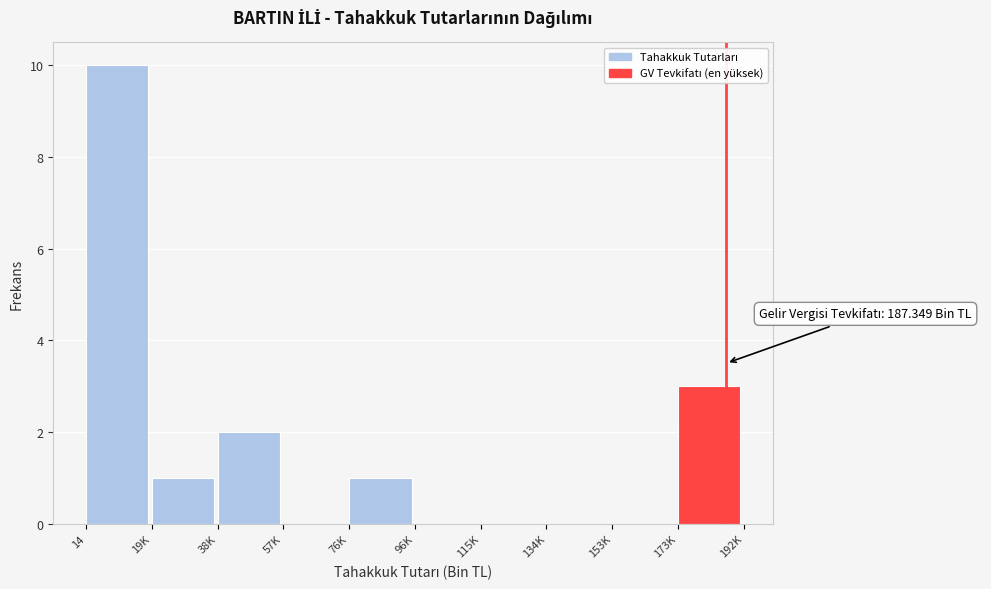

Reading left to right, list all the values displayed in this chart.

14=10	19K=1	38K=2	57K=0	76K=1	96K=0	115K=0	134K=0	153K=0	173K=3